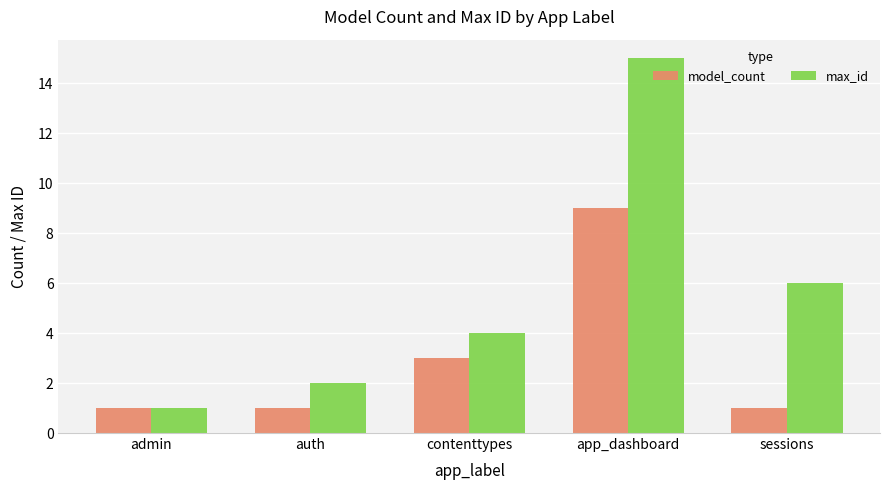

At which category is the sum across all series the highest?

app_dashboard